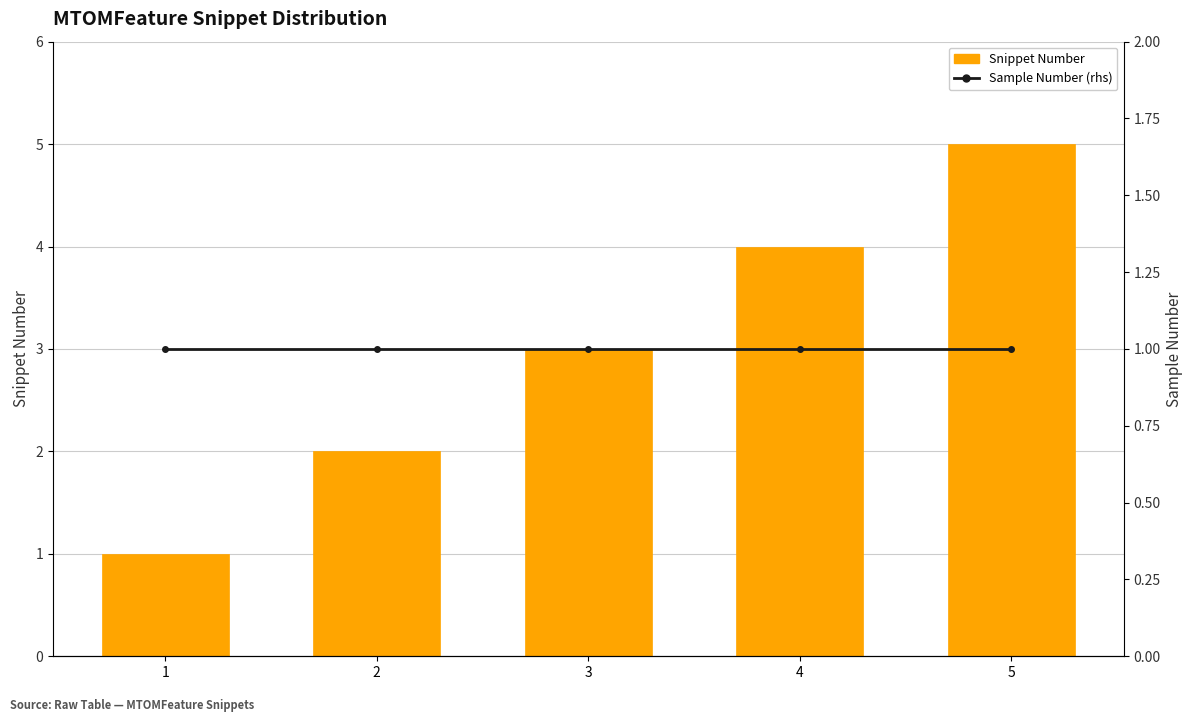

Does the chart contain any negative values?

No